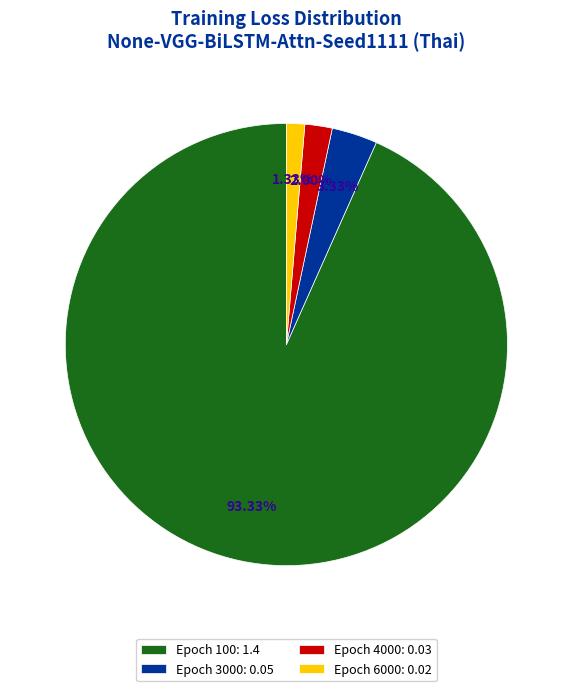

To the nearest percent, what is the difference between the largest and smallest slice percentages?

92%